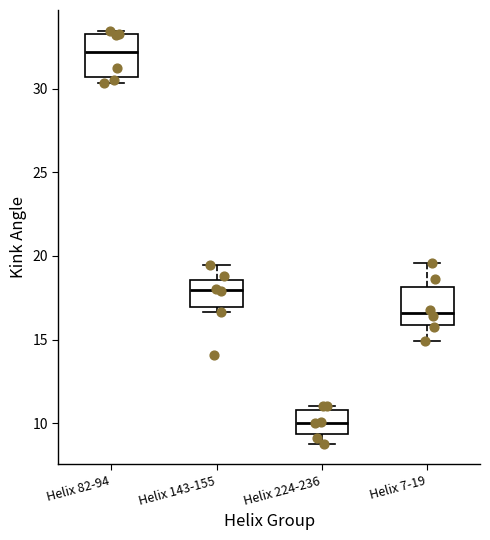

Reading left to right, transcribe this box plot: for each box, give where its median line is, the range the box spans, and where its two whiskers end, as read against the y-axis. The values are not printed on the chart, so give them approximately, as read against the axis.

Helix 82-94: median 32.0, box 30.5 to 33.0, whiskers 30.5 (just below the box's lower edge) to 33.5
Helix 143-155: median 18.0, box 17.0 to 18.5, whiskers 16.5 to 19.5
Helix 224-236: median 10.0, box 9.5 to 11.0, whiskers 9.0 to 11.0 (just above the box's upper edge)
Helix 7-19: median 16.5, box 16.0 to 18.0, whiskers 15.0 to 19.5